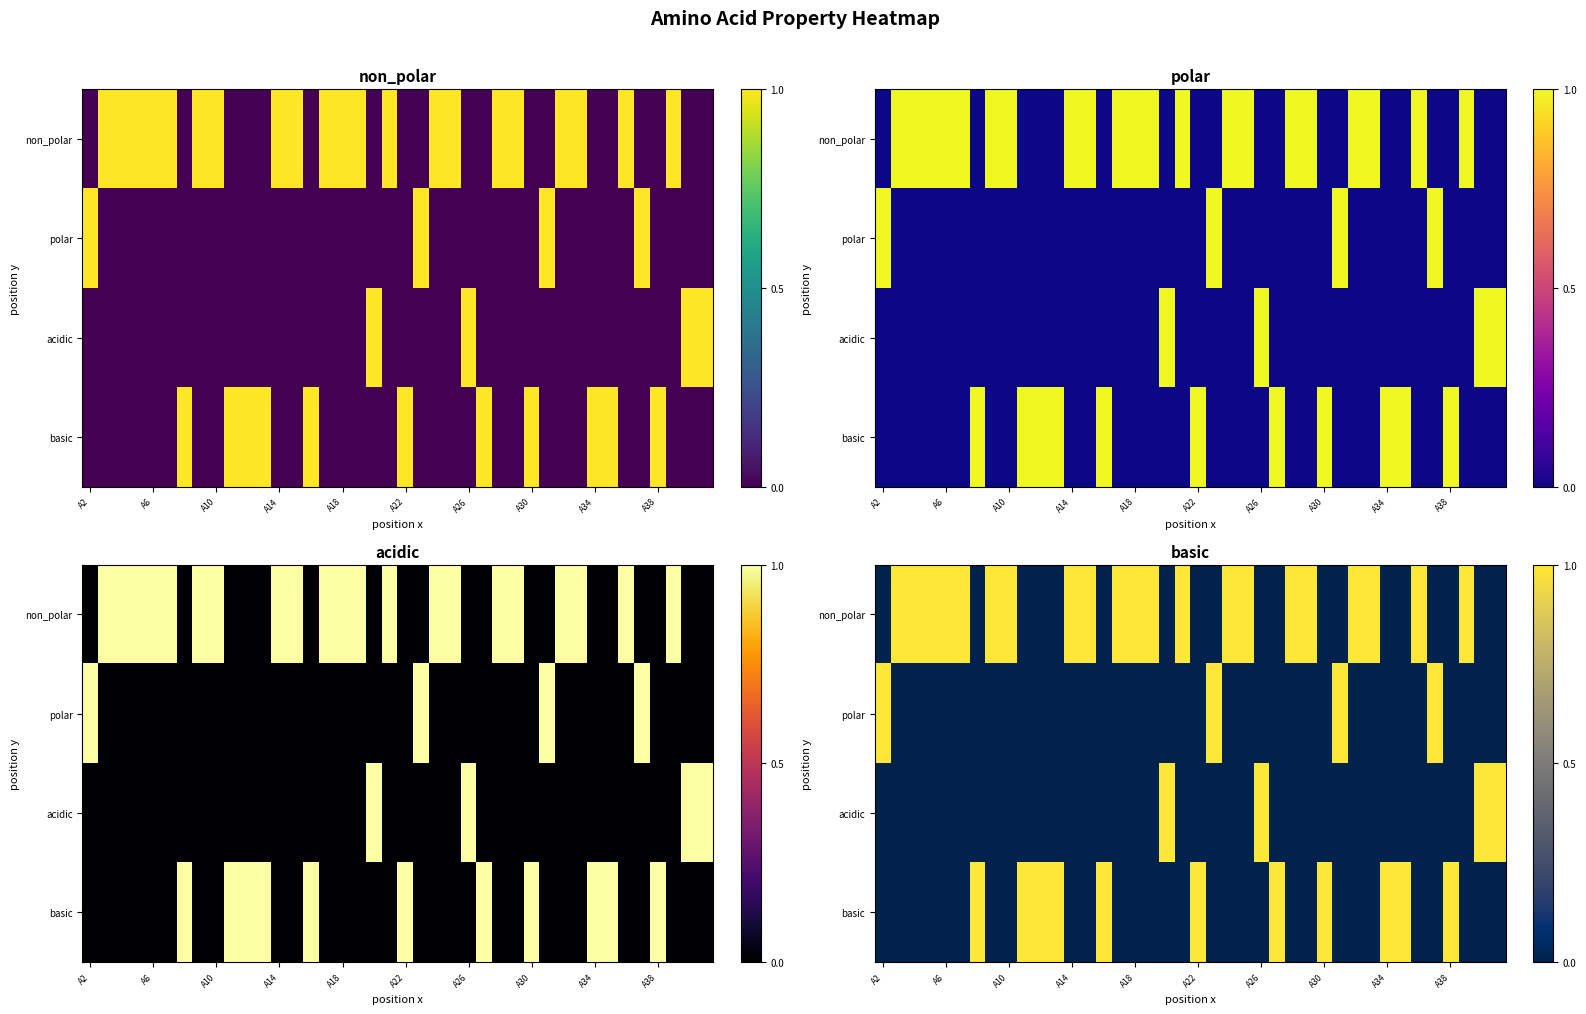

What is the difference between the highest and lowest values at A26?

1